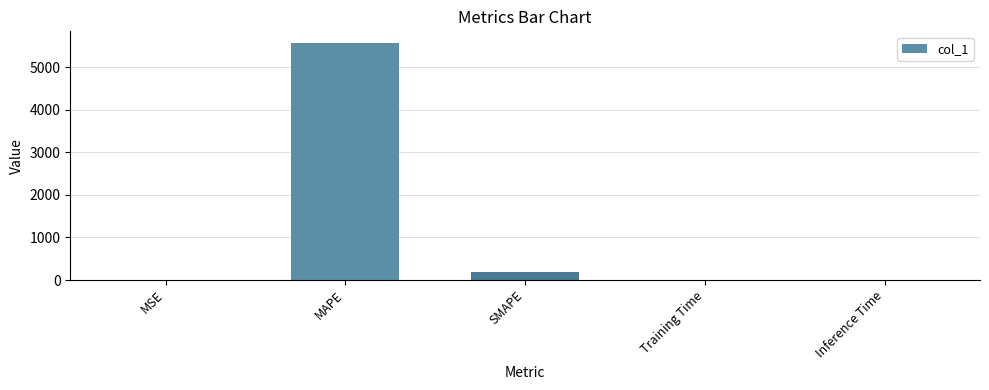

Where is the data nearest to the value 2784?

SMAPE